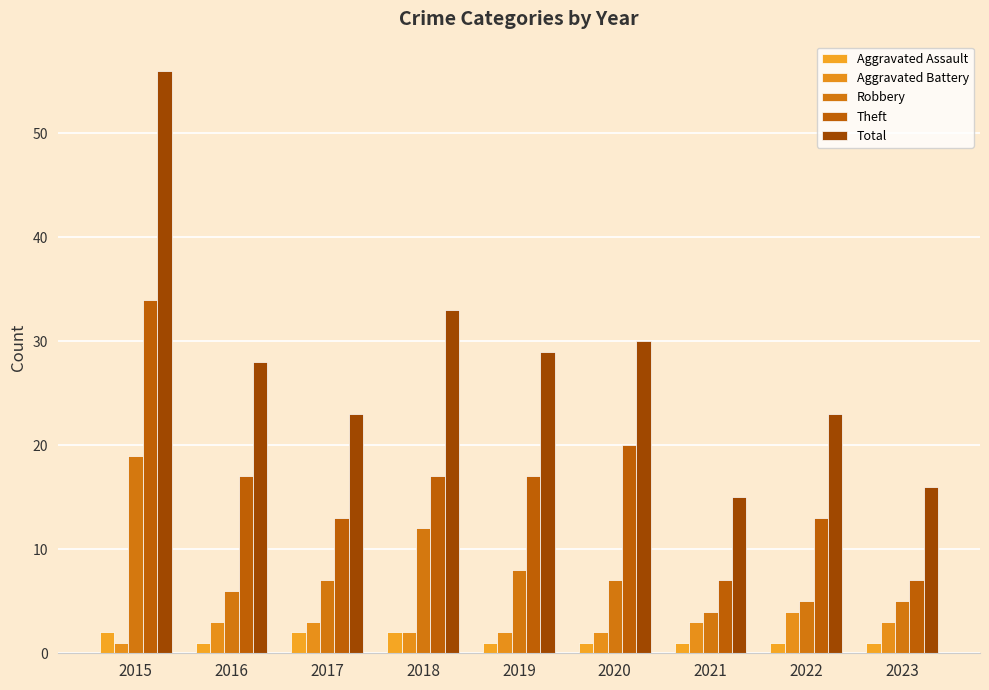

At which category does the chart reach its minimum across all series?

2016